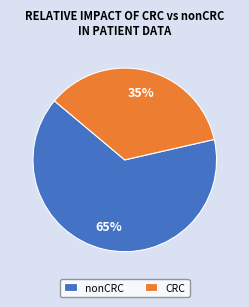

Count the number of slices in the pie.

2